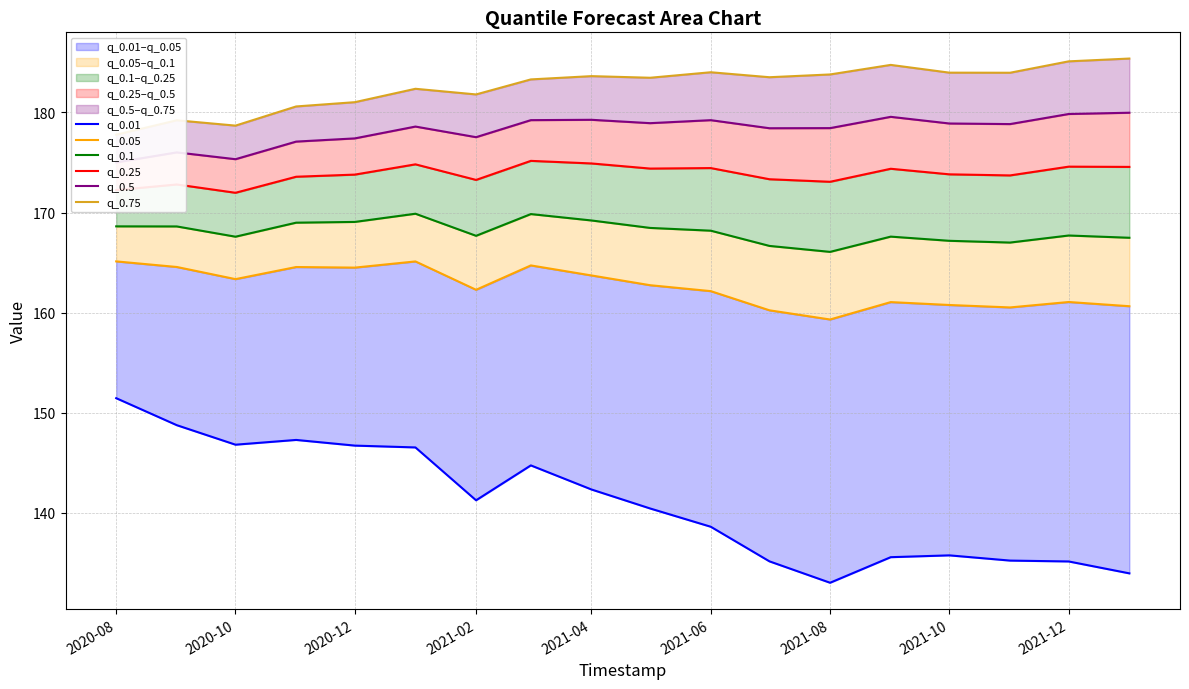

True or false: q_0.75 has more than 1 points higher than both neighbors.

True